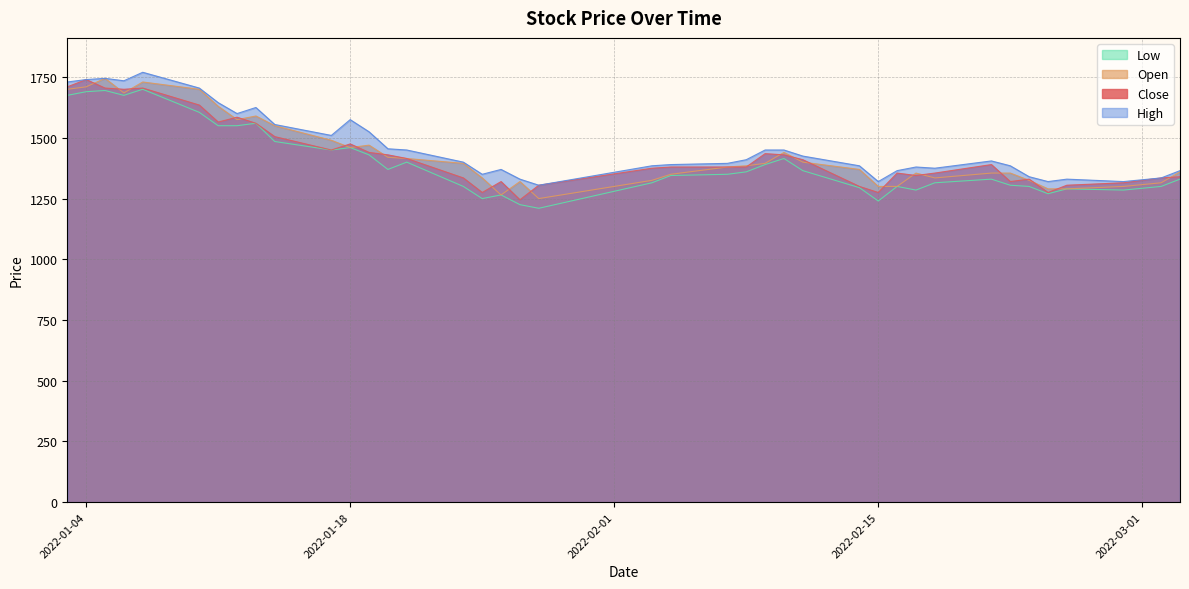

Reading left to right, list all the values displayed in this chart.

Close: 2022-01-03=1710	2022-01-04=1740	2022-01-05=1705	2022-01-06=1700	2022-01-07=1705	2022-01-10=1635	2022-01-11=1565	2022-01-12=1585	2022-01-13=1560	2022-01-14=1505	2022-01-17=1450	2022-01-18=1475	2022-01-19=1440	2022-01-20=1430	2022-01-21=1415	2022-01-24=1335	2022-01-25=1275	2022-01-26=1320	2022-01-27=1245	2022-01-28=1305	2022-02-03=1375	2022-02-04=1380	2022-02-07=1380	2022-02-08=1380	2022-02-09=1435	2022-02-10=1430	2022-02-11=1410	2022-02-14=1300	2022-02-15=1275	2022-02-16=1355	2022-02-17=1345	2022-02-18=1355	2022-02-21=1390	2022-02-22=1320	2022-02-23=1330	2022-02-24=1275	2022-02-25=1305	2022-02-28=1315	2022-03-02=1335	2022-03-03=1340
Open: 2022-01-03=1700	2022-01-04=1710	2022-01-05=1745	2022-01-06=1685	2022-01-07=1730	2022-01-10=1700	2022-01-11=1630	2022-01-12=1575	2022-01-13=1590	2022-01-14=1550	2022-01-17=1490	2022-01-18=1460	2022-01-19=1470	2022-01-20=1420	2022-01-21=1415	2022-01-24=1395	2022-01-25=1335	2022-01-26=1265	2022-01-27=1320	2022-01-28=1250	2022-02-03=1325	2022-02-04=1350	2022-02-07=1380	2022-02-08=1385	2022-02-09=1395	2022-02-10=1440	2022-02-11=1400	2022-02-14=1370	2022-02-15=1300	2022-02-16=1300	2022-02-17=1355	2022-02-18=1335	2022-02-21=1355	2022-02-22=1355	2022-02-23=1325	2022-02-24=1290	2022-02-25=1290	2022-02-28=1300	2022-03-02=1315	2022-03-03=1360
High: 2022-01-03=1730	2022-01-04=1740	2022-01-05=1745	2022-01-06=1735	2022-01-07=1770	2022-01-10=1705	2022-01-11=1645	2022-01-12=1600	2022-01-13=1625	2022-01-14=1555	2022-01-17=1510	2022-01-18=1575	2022-01-19=1525	2022-01-20=1455	2022-01-21=1450	2022-01-24=1400	2022-01-25=1350	2022-01-26=1370	2022-01-27=1330	2022-01-28=1305	2022-02-03=1385	2022-02-04=1390	2022-02-07=1395	2022-02-08=1410	2022-02-09=1450	2022-02-10=1450	2022-02-11=1425	2022-02-14=1385	2022-02-15=1320	2022-02-16=1365	2022-02-17=1380	2022-02-18=1375	2022-02-21=1405	2022-02-22=1385	2022-02-23=1340	2022-02-24=1320	2022-02-25=1330	2022-02-28=1320	2022-03-02=1335	2022-03-03=1365
Low: 2022-01-03=1675	2022-01-04=1690	2022-01-05=1695	2022-01-06=1675	2022-01-07=1700	2022-01-10=1605	2022-01-11=1550	2022-01-12=1550	2022-01-13=1560	2022-01-14=1485	2022-01-17=1450	2022-01-18=1460	2022-01-19=1430	2022-01-20=1370	2022-01-21=1400	2022-01-24=1300	2022-01-25=1250	2022-01-26=1265	2022-01-27=1225	2022-01-28=1210	2022-02-03=1315	2022-02-04=1345	2022-02-07=1350	2022-02-08=1360	2022-02-09=1390	2022-02-10=1415	2022-02-11=1365	2022-02-14=1295	2022-02-15=1240	2022-02-16=1300	2022-02-17=1285	2022-02-18=1315	2022-02-21=1330	2022-02-22=1305	2022-02-23=1300	2022-02-24=1270	2022-02-25=1290	2022-02-28=1285	2022-03-02=1300	2022-03-03=1330